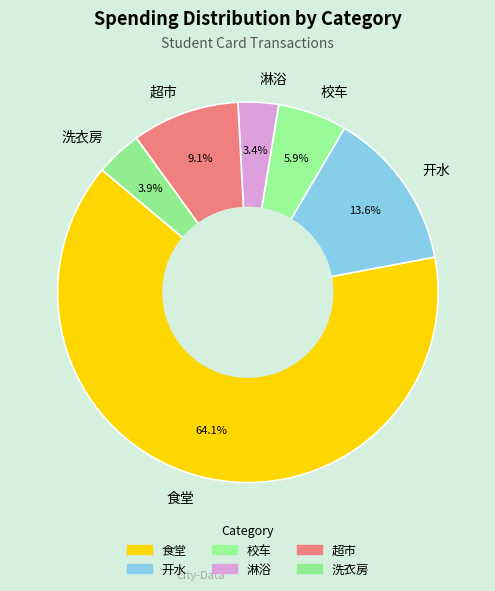

True or false: 开水 accounts for 14% of the total.

True